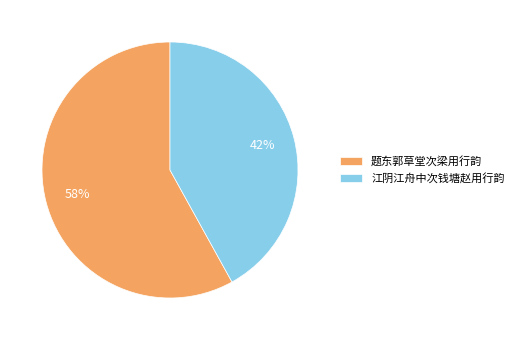

Combined, do 题东郭草堂次梁用行韵 and 江阴江舟中次钱塘赵用行韵 account for over 50%?

Yes